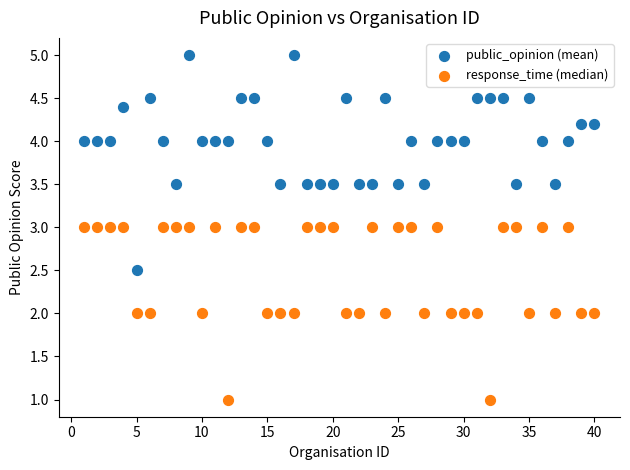

Which series contains the highest Y value?

public_opinion (mean)